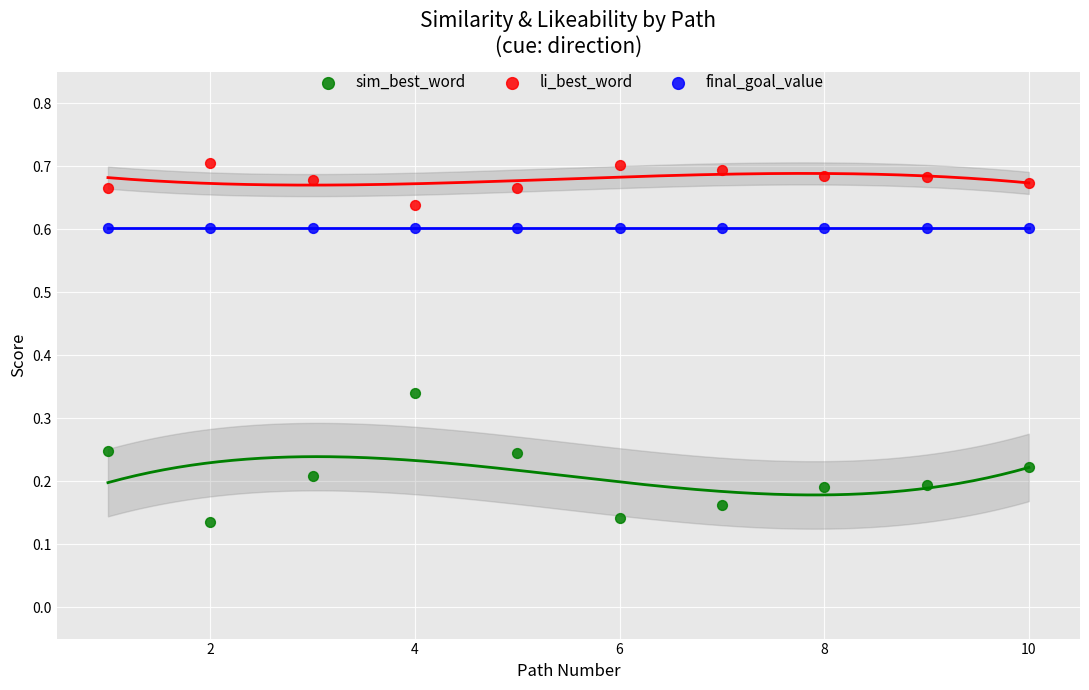

Which series reaches the maximum Y coordinate?

li_best_word